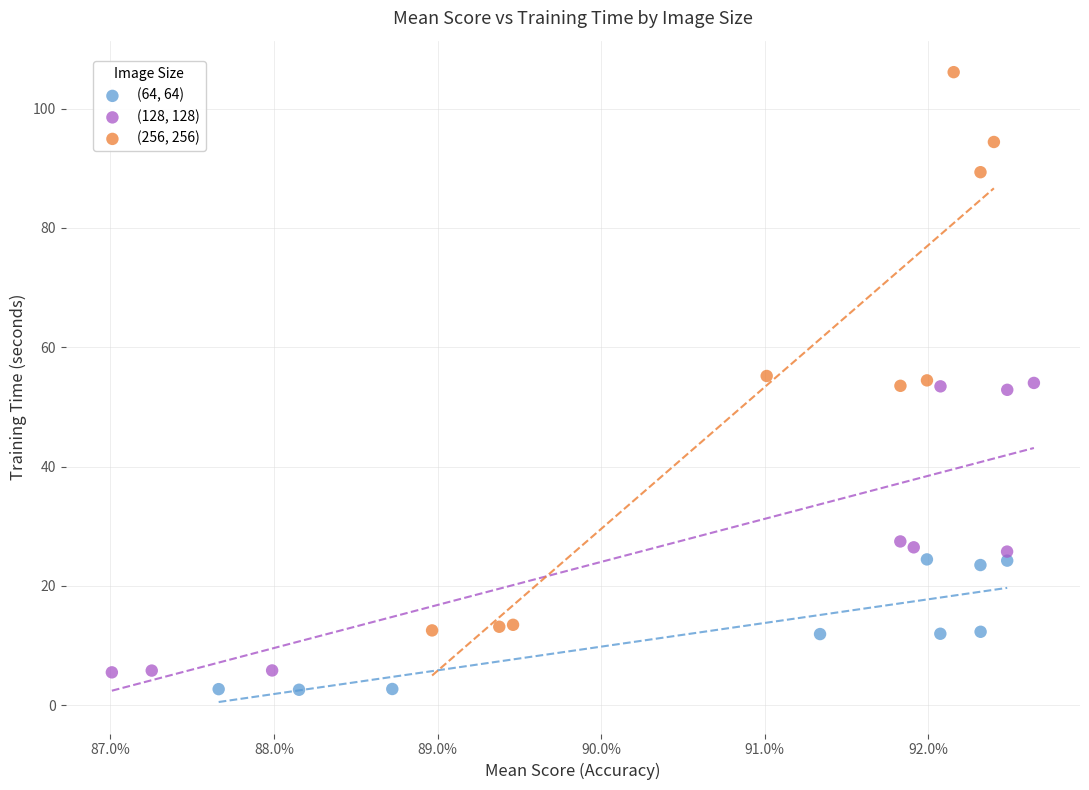

Which series contains the highest Y value?

(256, 256)